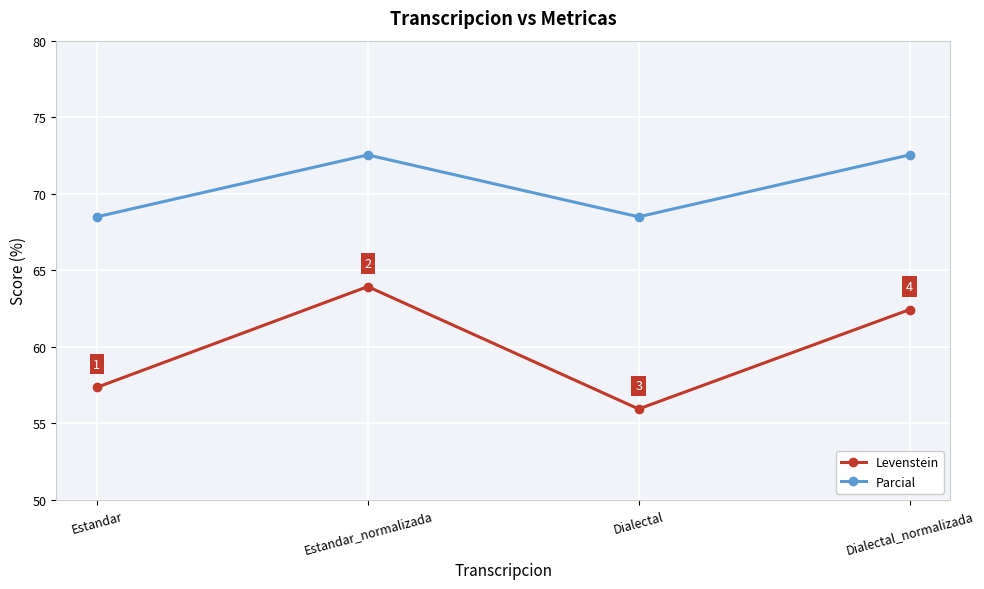

In Parcial, how many points are lower than both neighbors (excluding endpoints)?

1